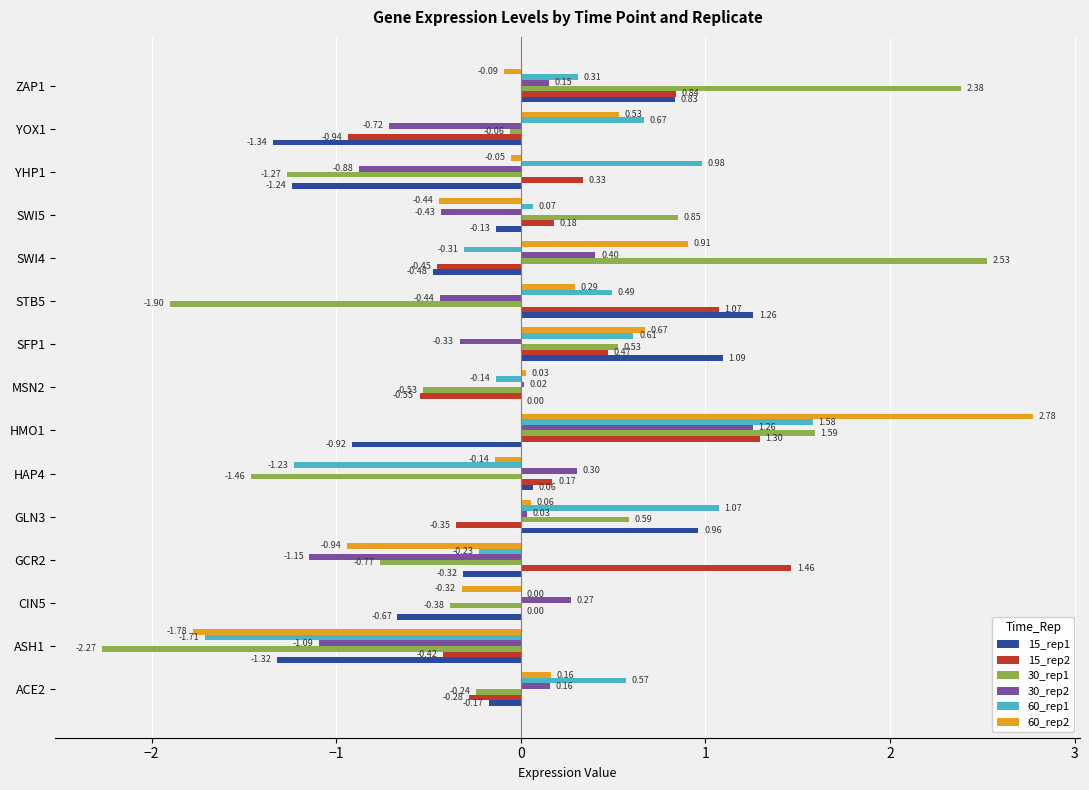

Between STB5 and YHP1, which series saw the biggest shift?

15_rep1